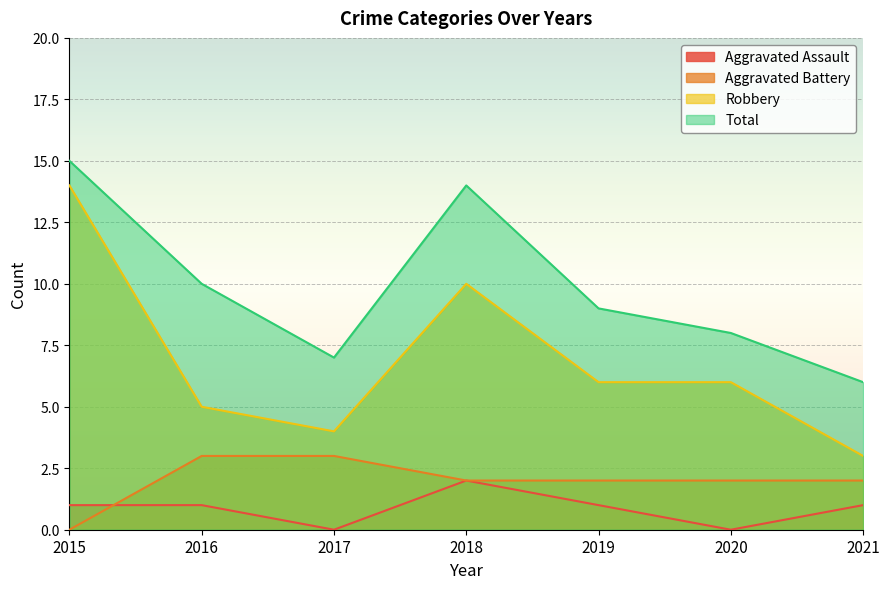

Is the value of Total at 2016 greater than the value of Aggravated Battery at 2015?

Yes